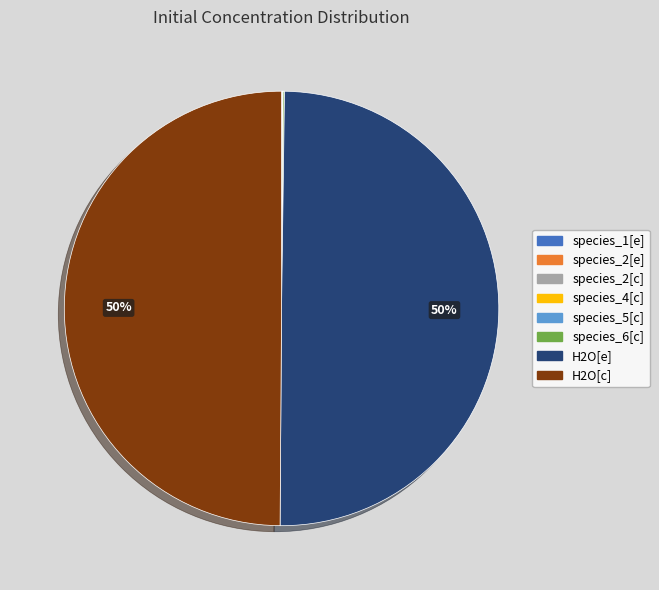

To the nearest percent, what portion does H2O[c] represent?

50%